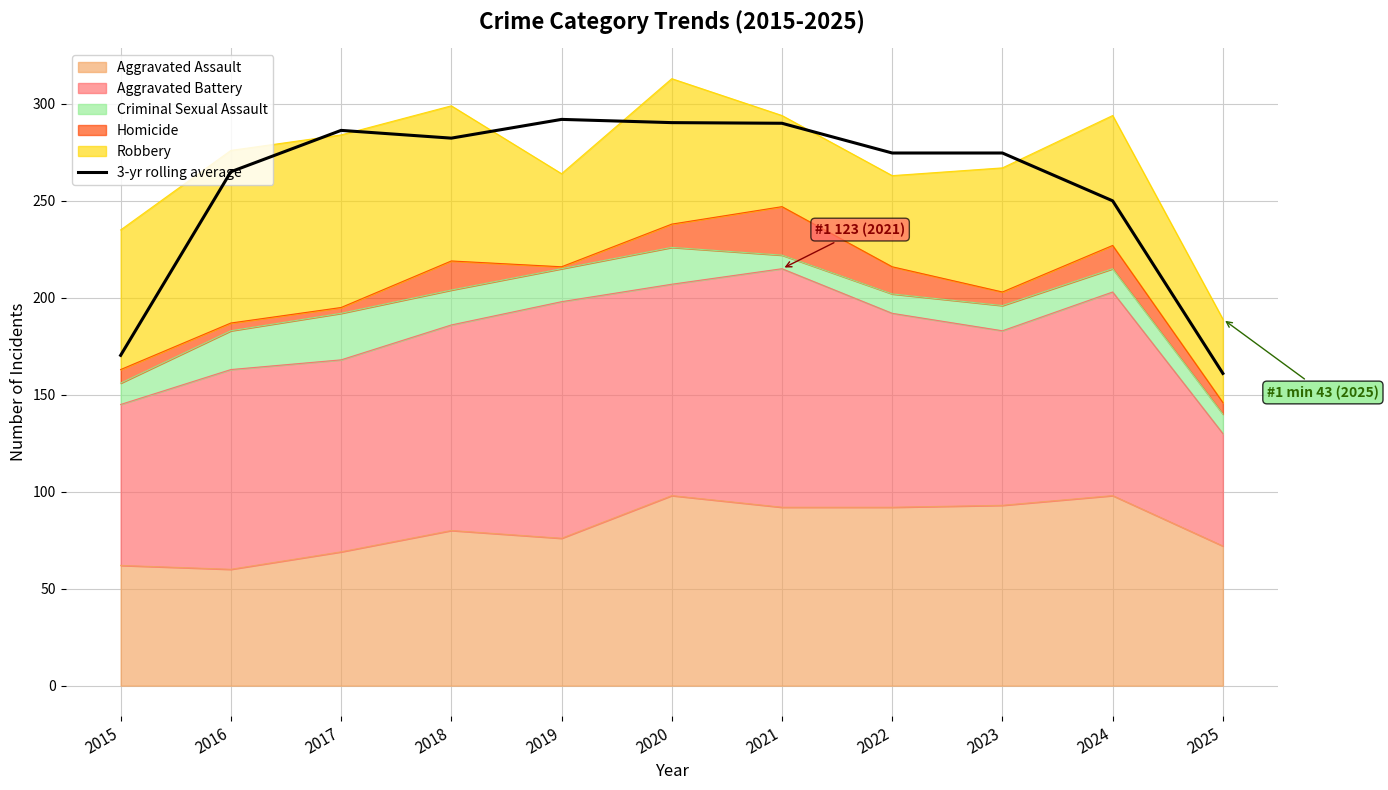

Which has a higher value, 2022 or 2021?

2021